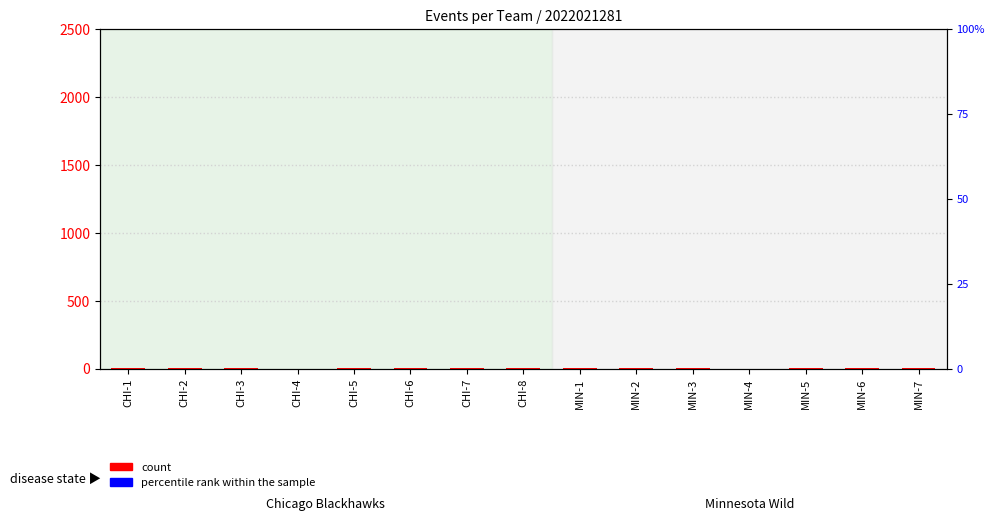

Which series has the largest total across all categories?

percentile rank within the sample